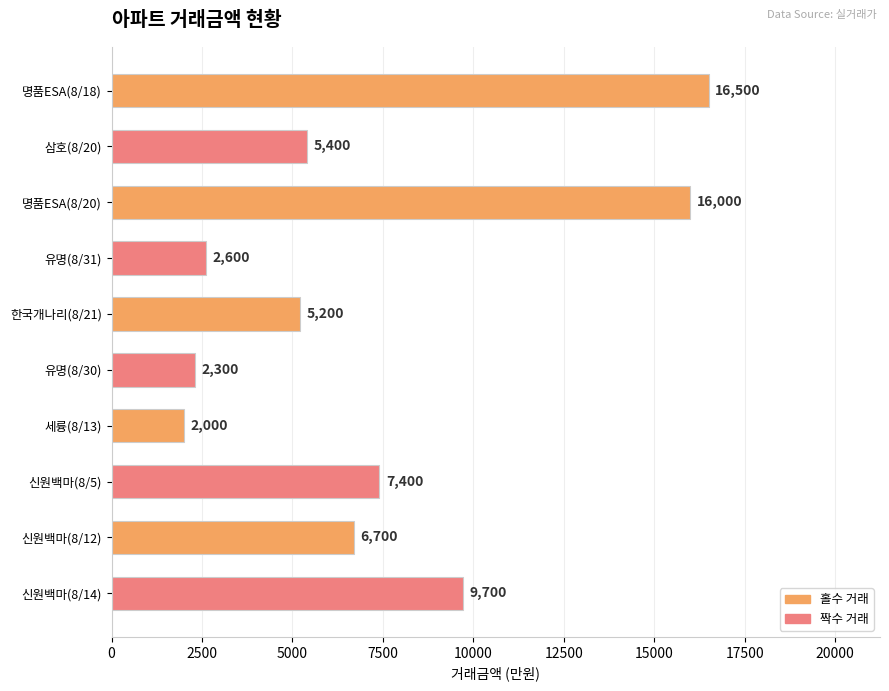

What is the maximum value shown in the chart?

16500